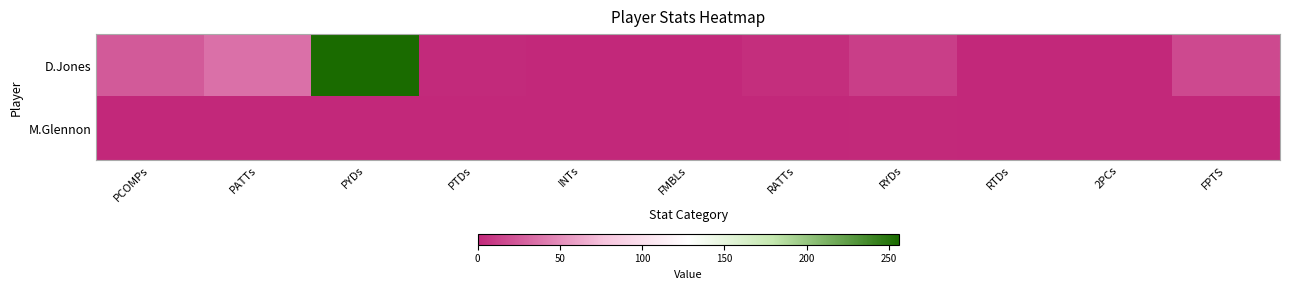

Which series has the widest spread of values?

D.Jones